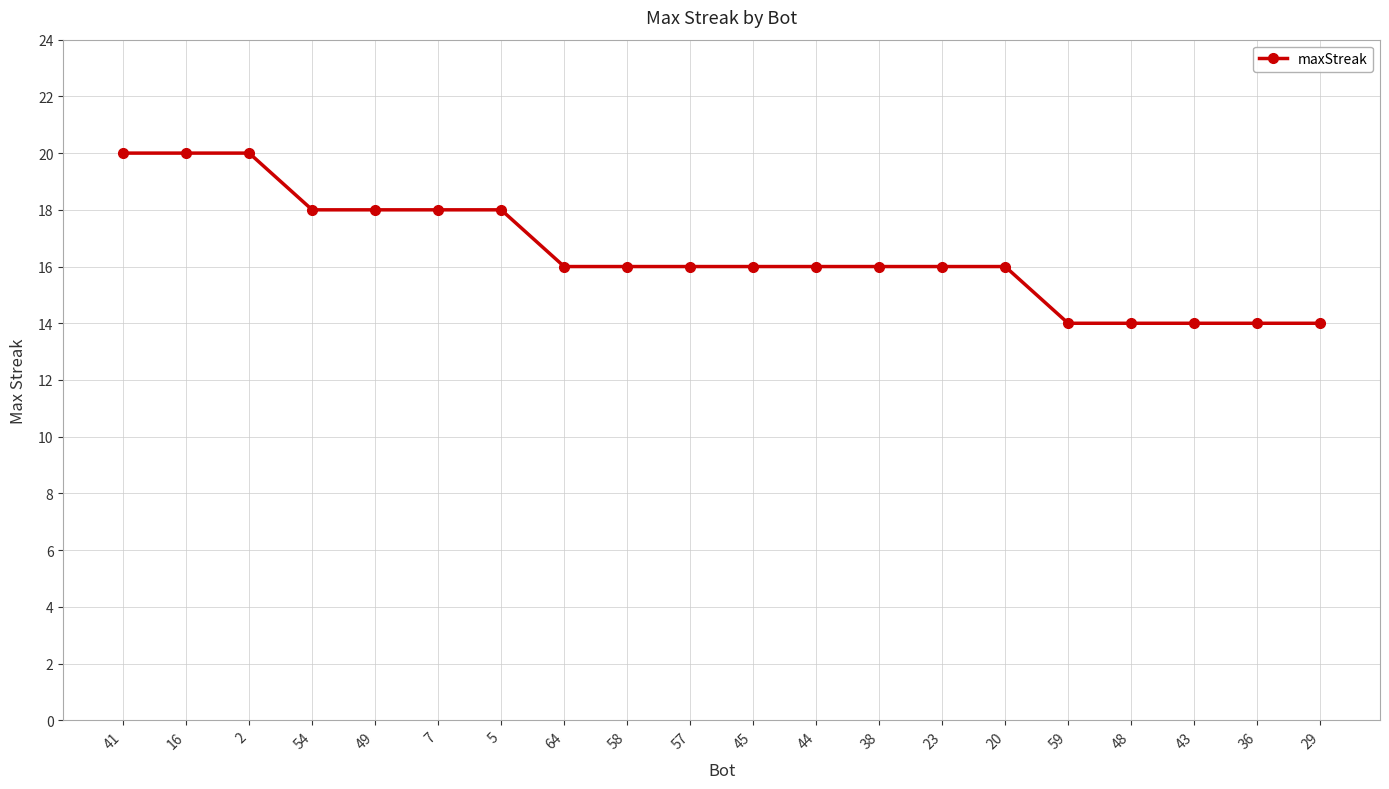

What is the difference between the maximum and minimum values?

6